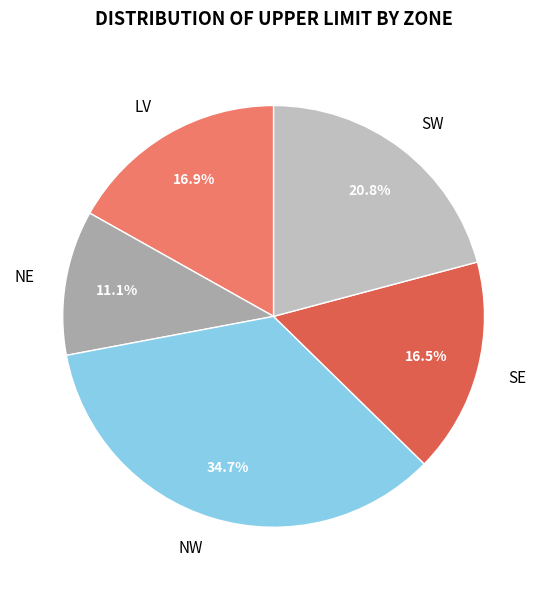

To the nearest percent, what is the average slice percentage?

20%